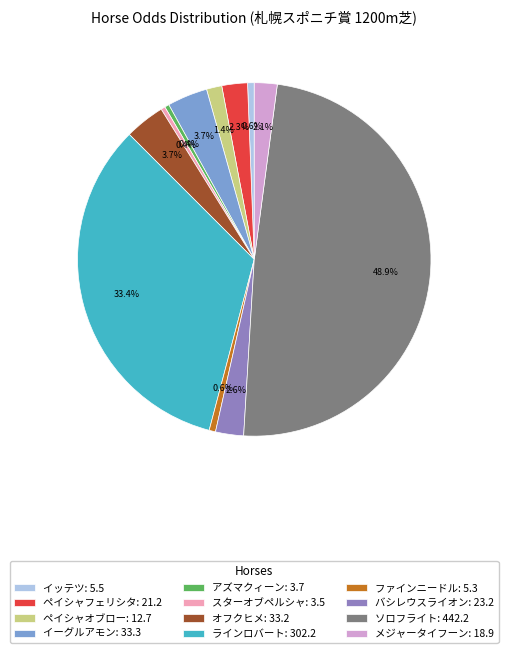

What is the ratio of the value at ファインニードル: 5.3 to the value at ペイシャオブロー: 12.7?

0.4